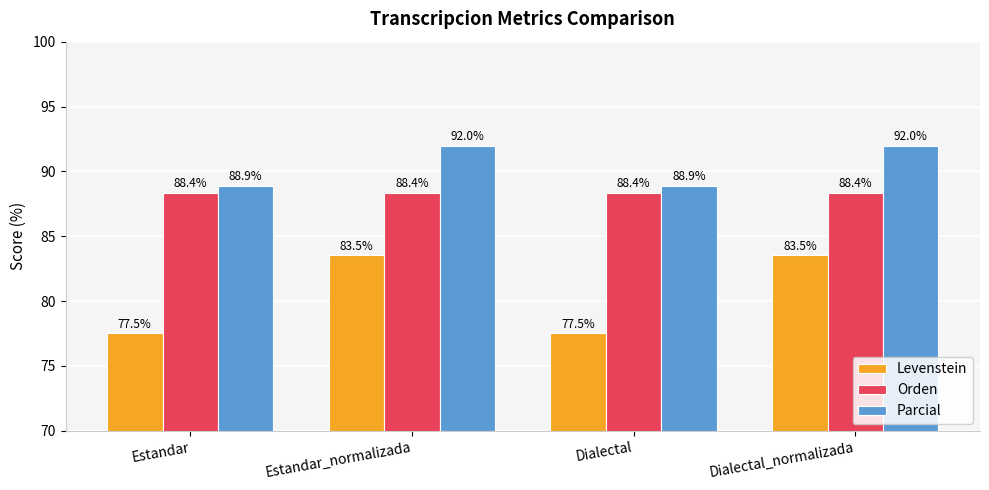

Reading right to left, extract all data points from this chart.

Levenstein: Dialectal_normalizada=83.5	Dialectal=77.5	Estandar_normalizada=83.5	Estandar=77.5
Orden: Dialectal_normalizada=88.4	Dialectal=88.4	Estandar_normalizada=88.4	Estandar=88.4
Parcial: Dialectal_normalizada=92.0	Dialectal=88.9	Estandar_normalizada=92.0	Estandar=88.9